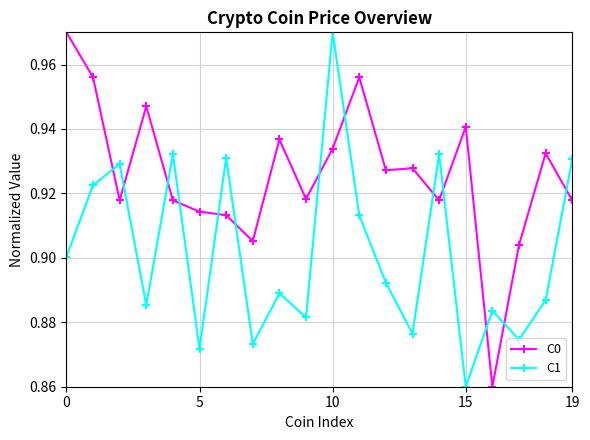

At how many categories does at least one series exceed 0?

20